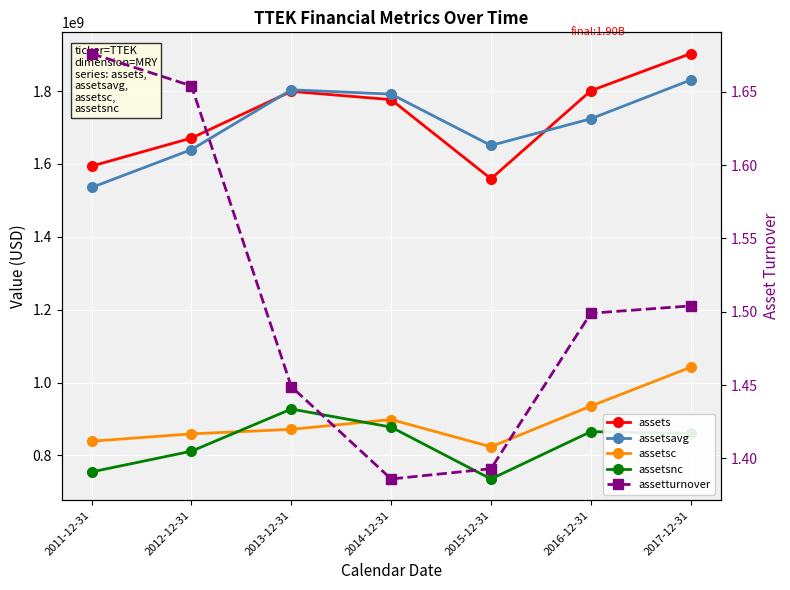

What is the highest value of the assetsnc series?

927450000.0